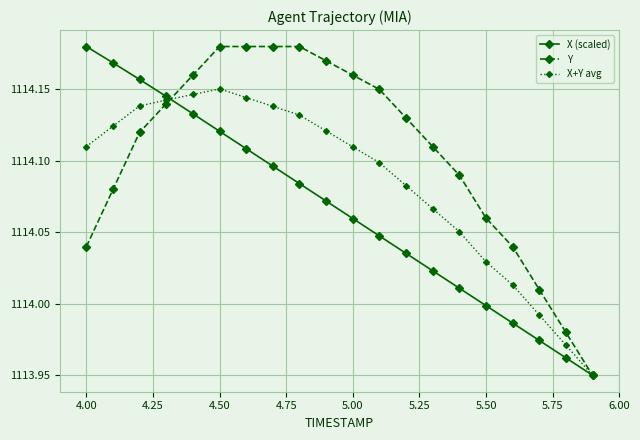

Which series has the largest total across all categories?

Y